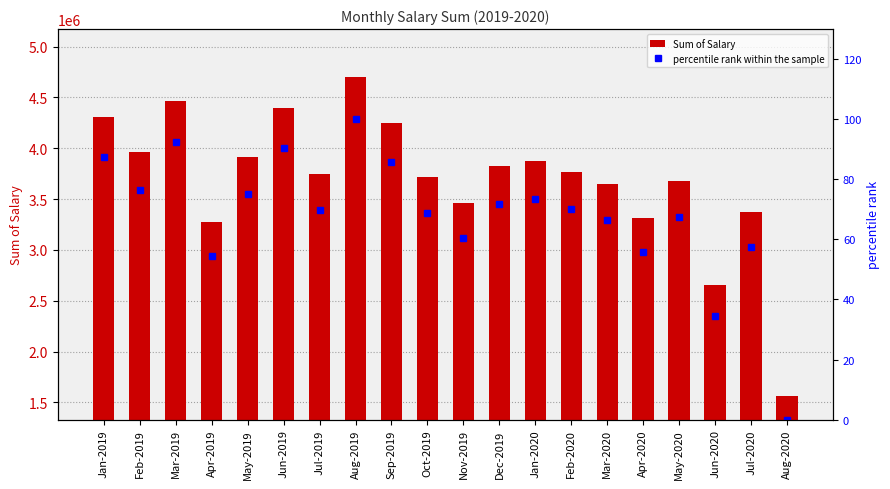

What are all the series names shown in the legend?

Sum of Salary, percentile rank within the sample